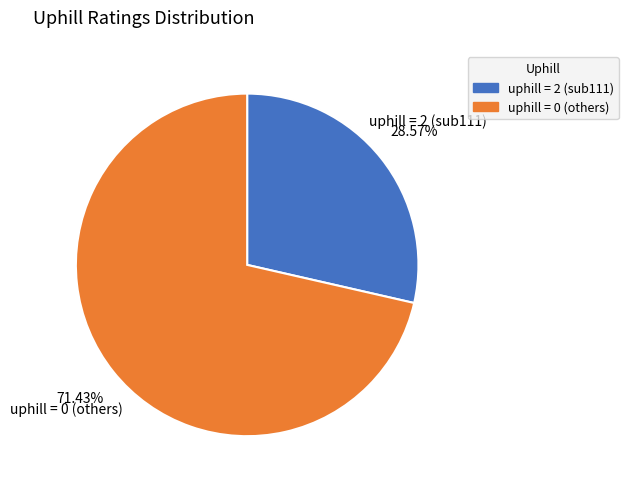

Count the number of slices in the pie.

2